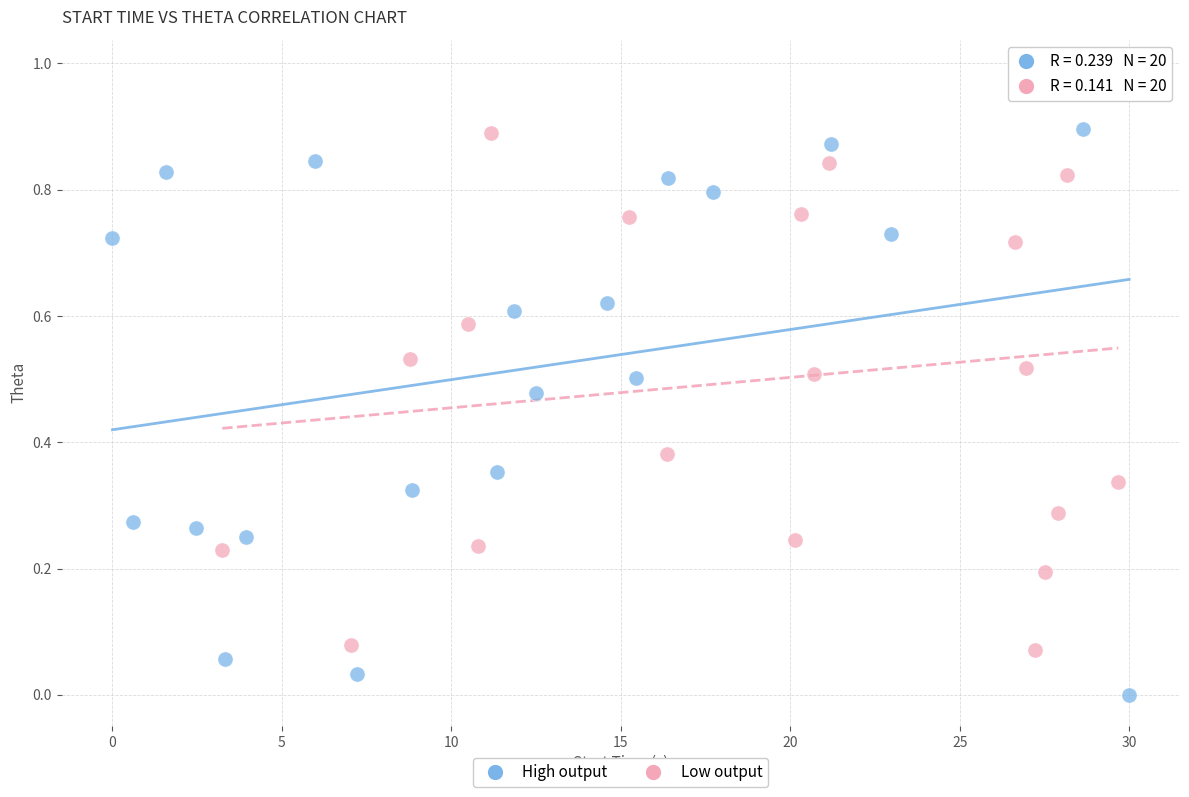

What are all the series names shown in the legend?

High output, Low output